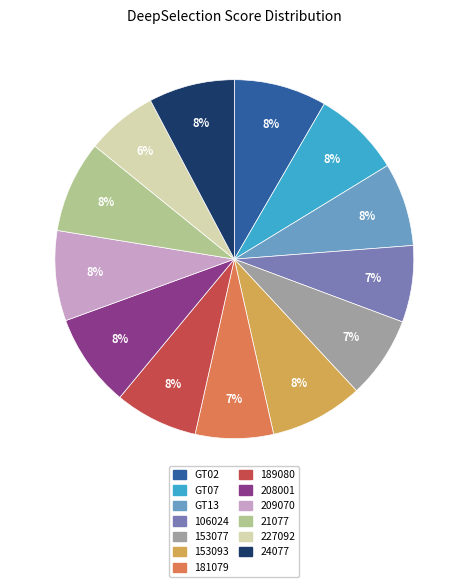

Combined, do 189080 and 153093 account for over 50%?

No